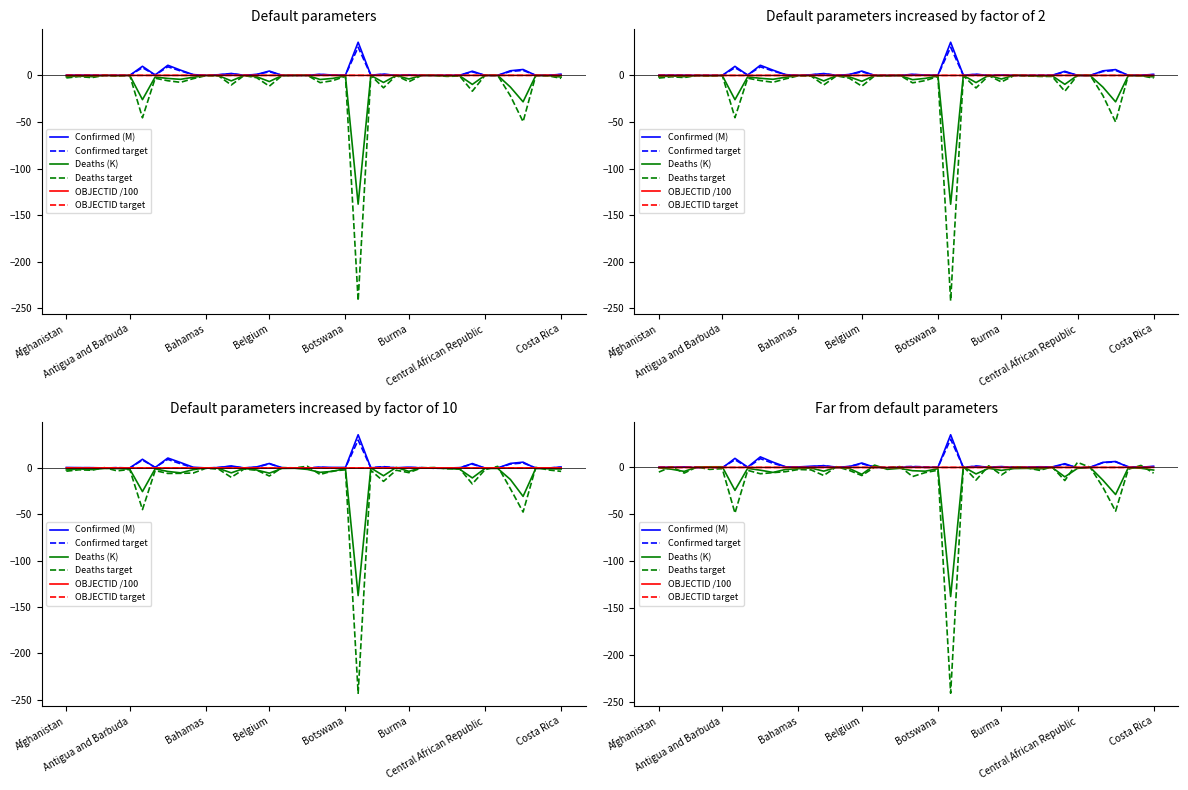

At which category is the sum across all series the highest?

8